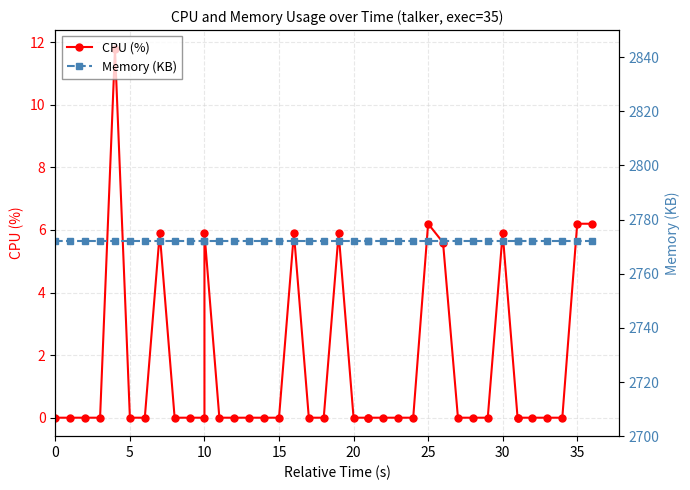

The Memory (KB) series shows 4675.6 at 30. True or false?

False